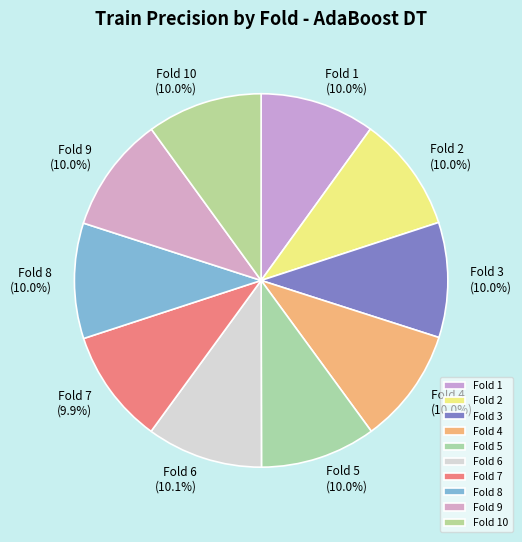

Does Fold 1 represent more than half of the total?

No